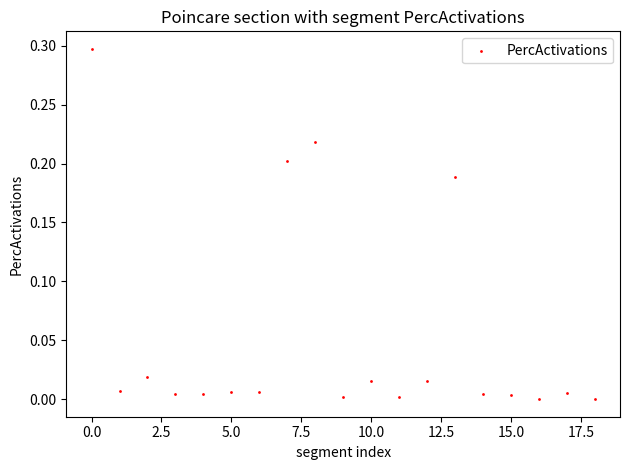

What is the range of Y values (max minus min)?

0.3